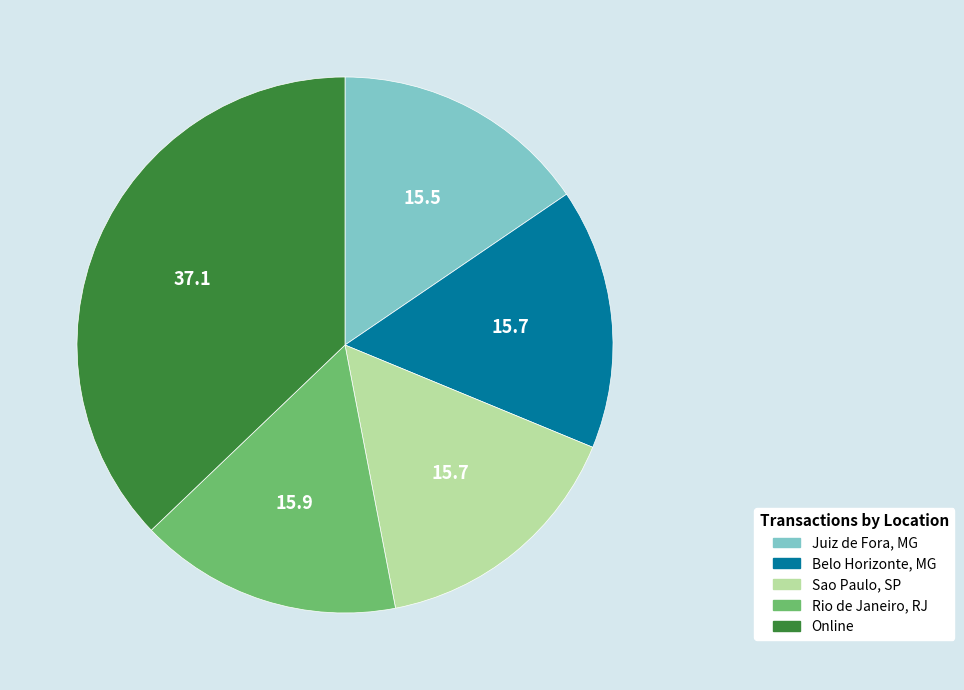

How many segments does this pie chart have?

5